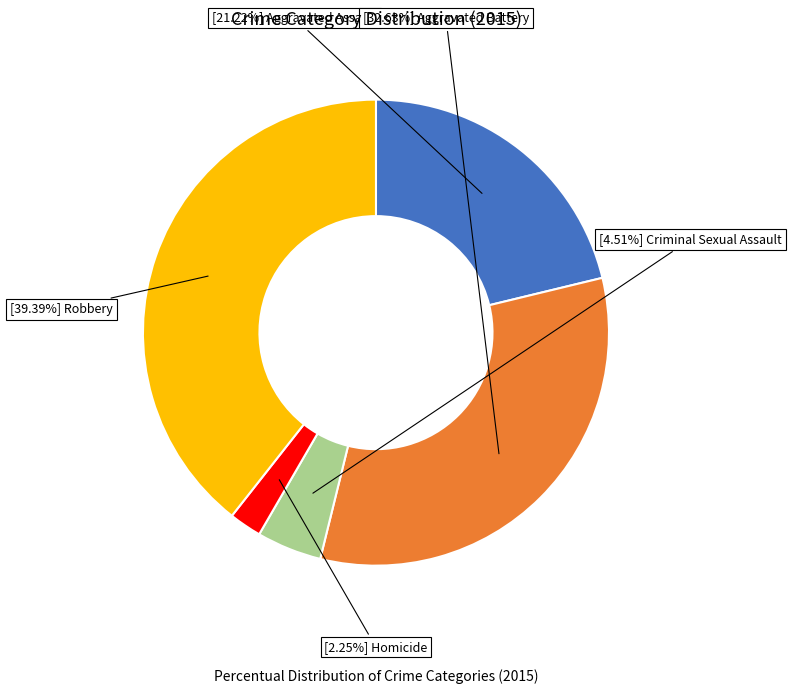

Is there any slice that represents more than half of the pie?

No